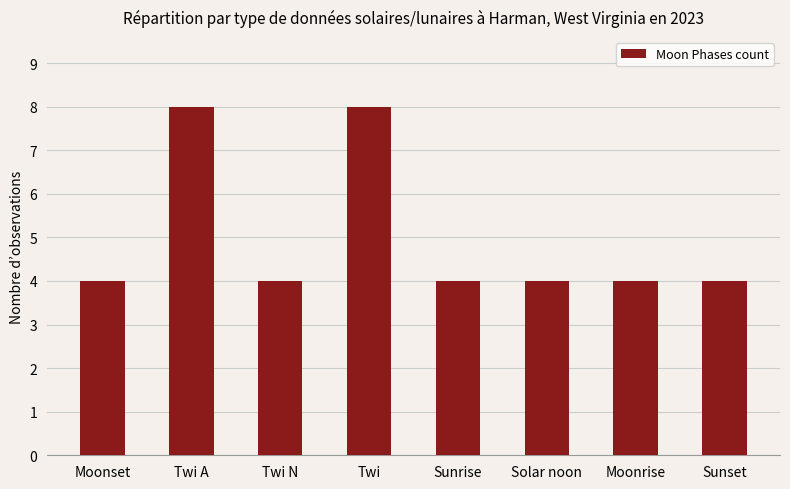

Reading left to right, list all the values displayed in this chart.

4	8	4	8	4	4	4	4